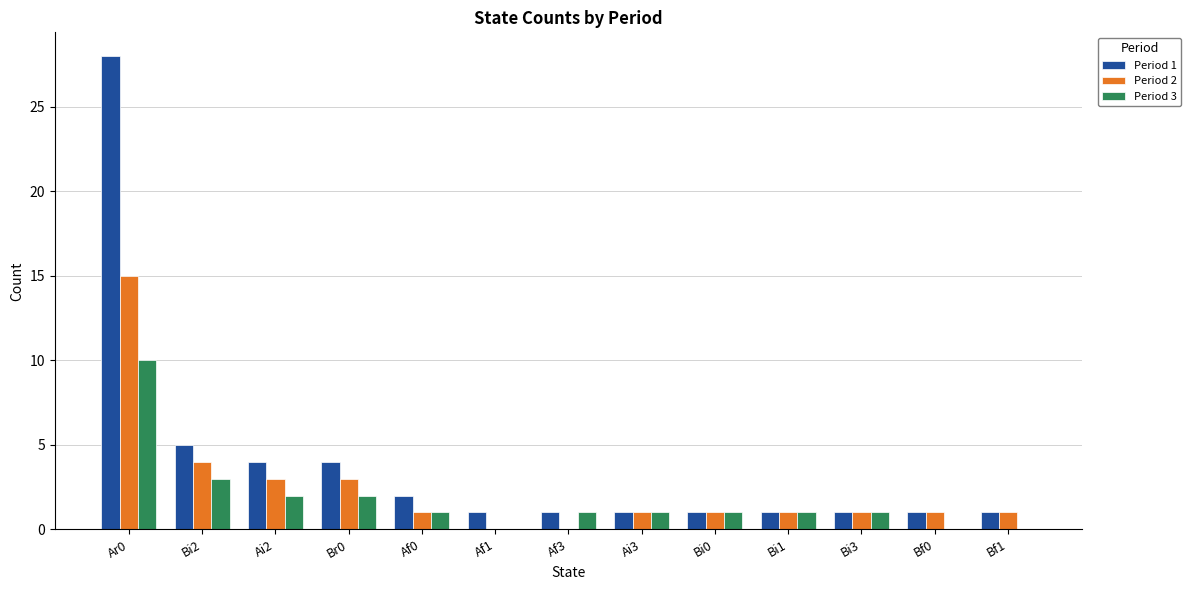

True or false: Period 1 has a value of 50 at Ar0.

False